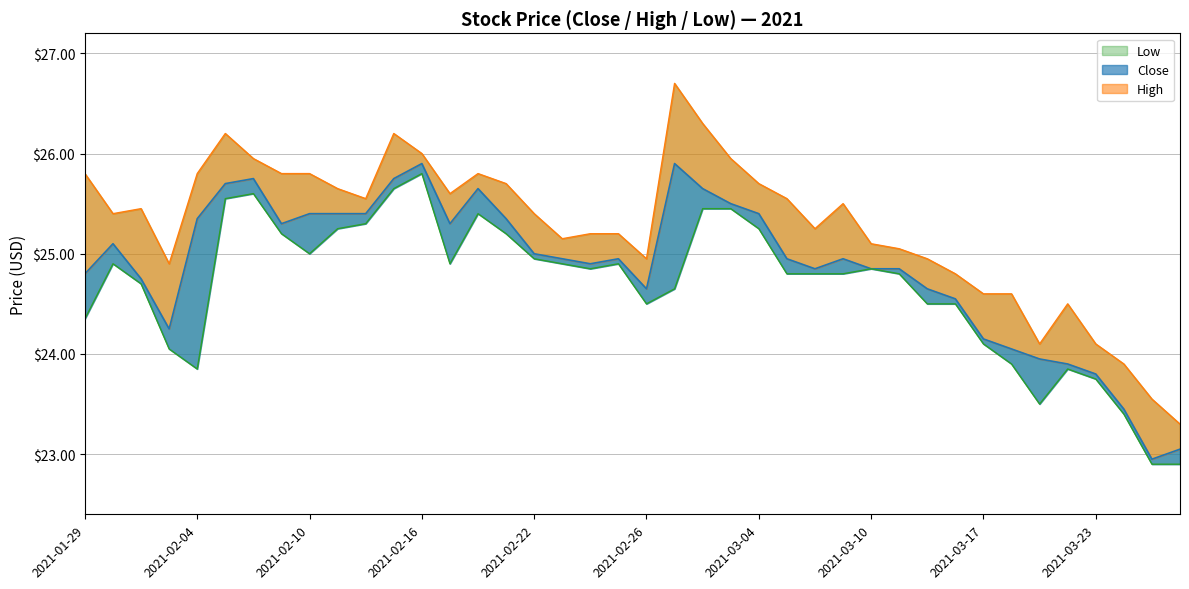

The value of High at 2021-03-22 is 24.5. True or false?

True